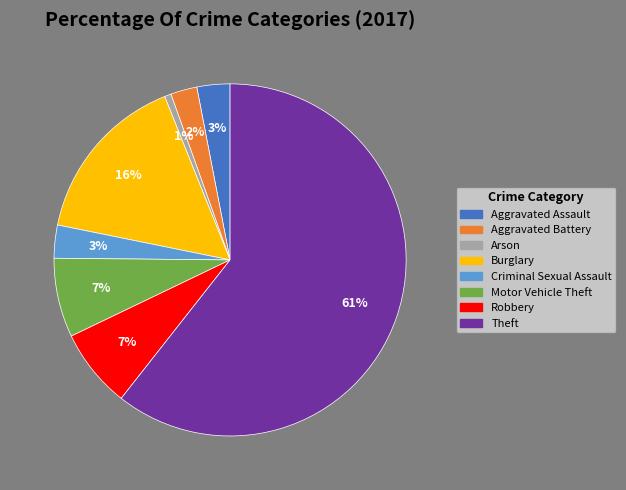

To the nearest percent, what is the average slice percentage?

12%